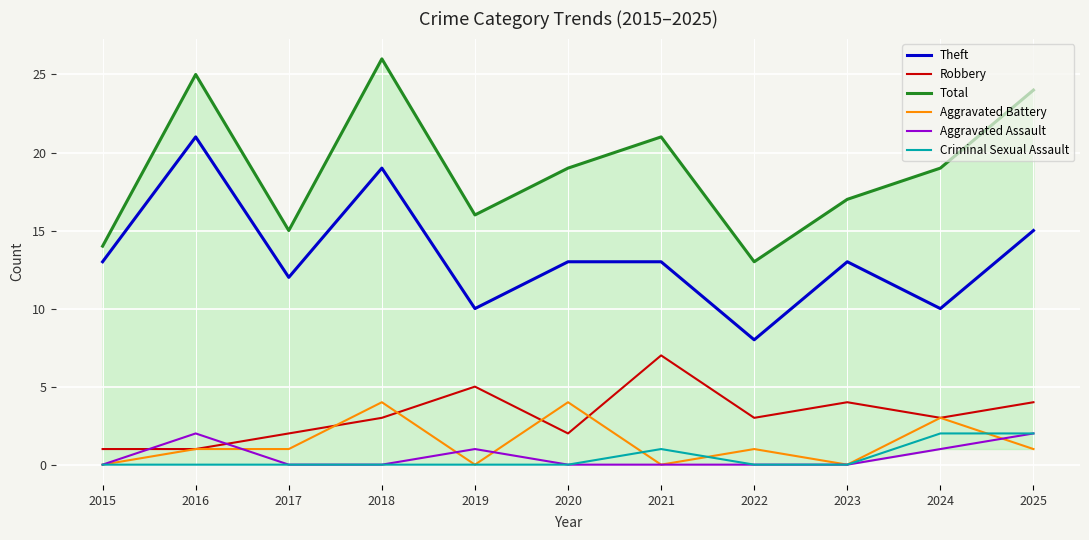

Reading right to left, list all the values displayed in this chart.

Theft: 2025=15	2024=10	2023=13	2022=8	2021=13	2020=13	2019=10	2018=19	2017=12	2016=21	2015=13
Robbery: 2025=4	2024=3	2023=4	2022=3	2021=7	2020=2	2019=5	2018=3	2017=2	2016=1	2015=1
Total: 2025=24	2024=19	2023=17	2022=13	2021=21	2020=19	2019=16	2018=26	2017=15	2016=25	2015=14
Aggravated Battery: 2025=1	2024=3	2023=0	2022=1	2021=0	2020=4	2019=0	2018=4	2017=1	2016=1	2015=0
Aggravated Assault: 2025=2	2024=1	2023=0	2022=0	2021=0	2020=0	2019=1	2018=0	2017=0	2016=2	2015=0
Criminal Sexual Assault: 2025=2	2024=2	2023=0	2022=0	2021=1	2020=0	2019=0	2018=0	2017=0	2016=0	2015=0